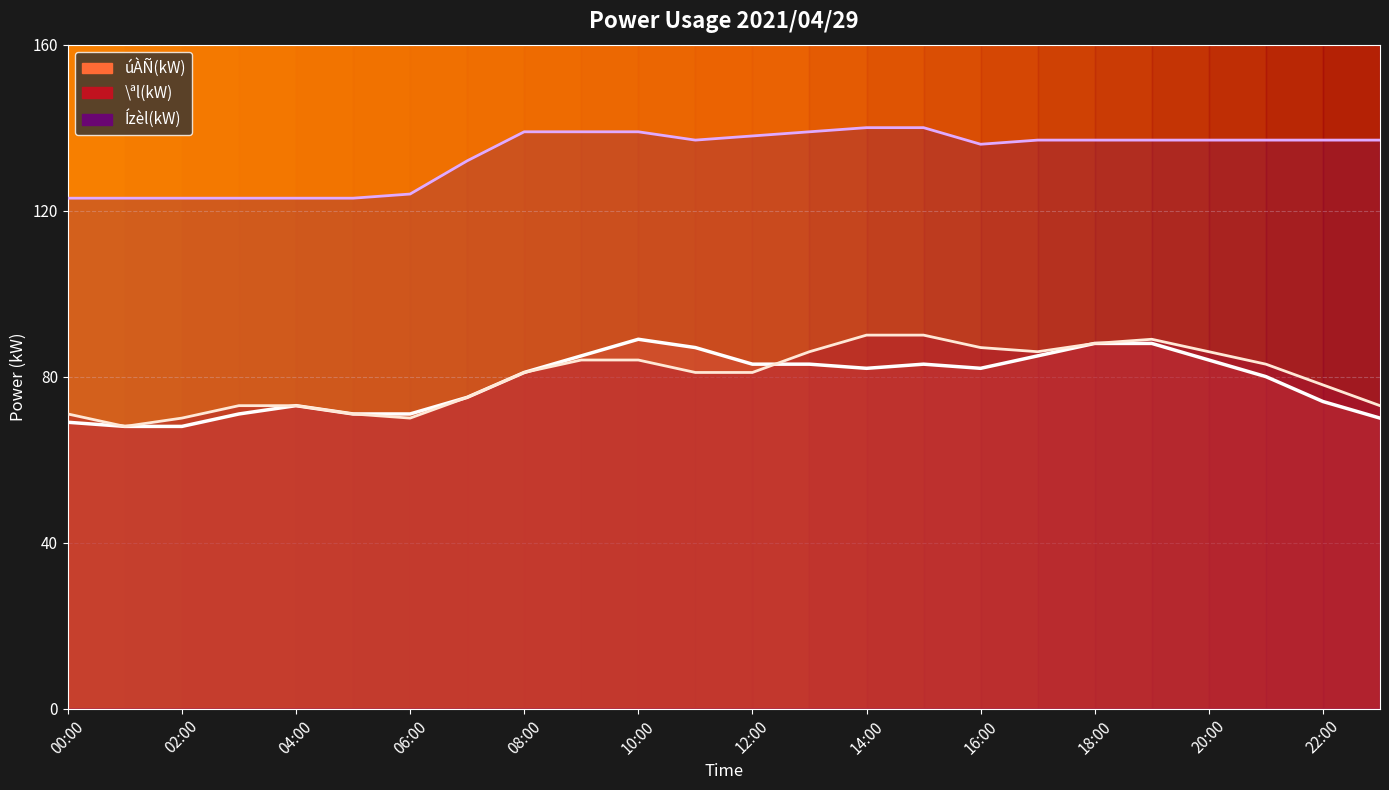

Between 17:00 and 19:00, which is larger?

19:00